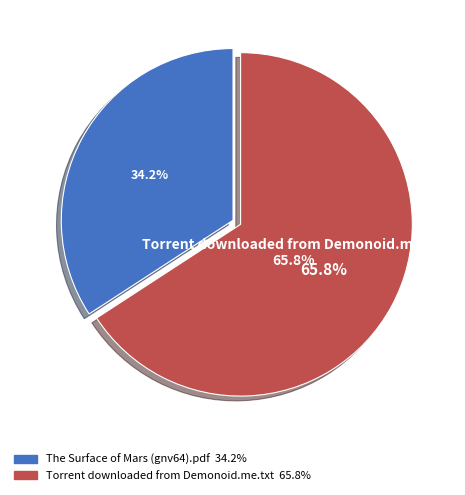

Is there a majority slice in this chart?

Yes